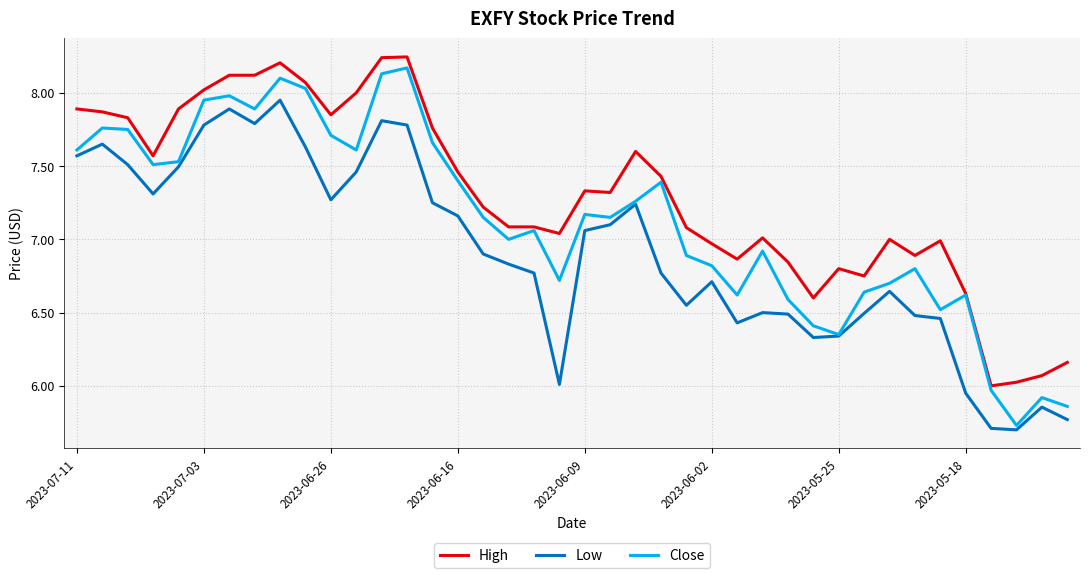

List the series in order of their overall mean, highest first.

High, Close, Low